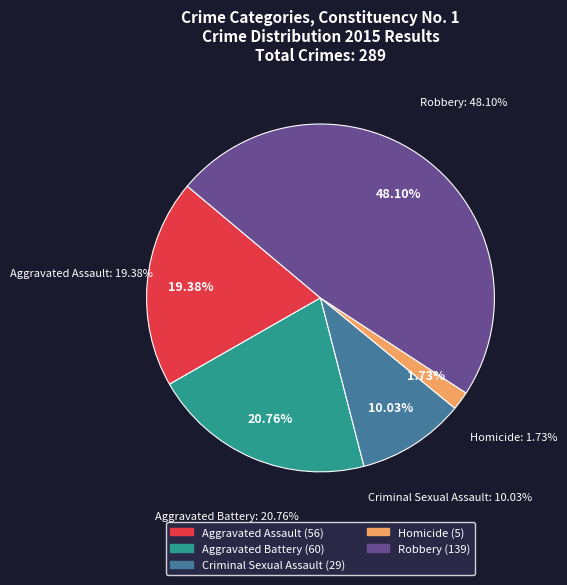

What is the change in value from Aggravated Assault to Criminal Sexual Assault?

-27